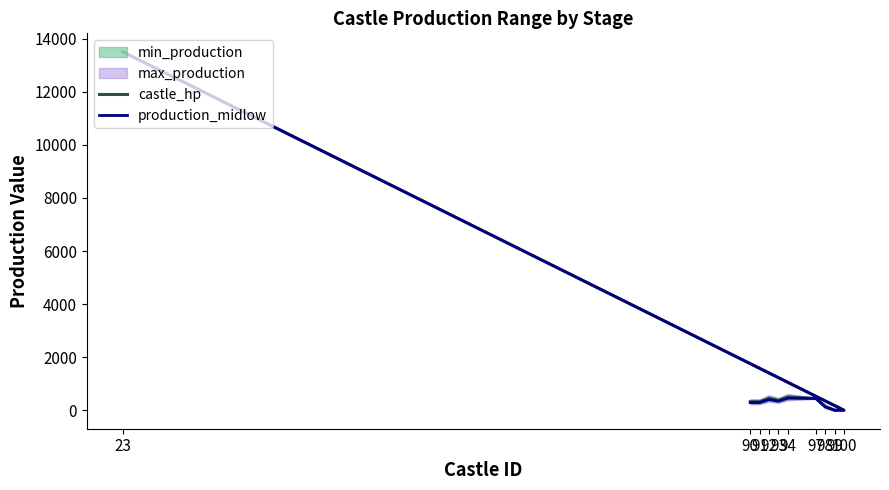

At which category does the chart reach its peak across all series?

23